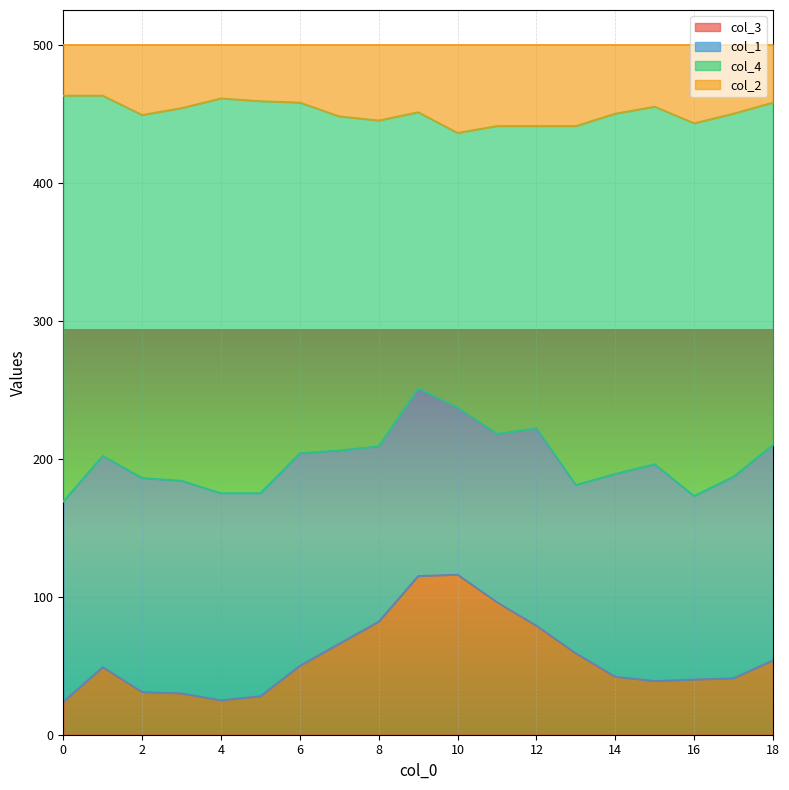

True or false: col_2 has more than 2 interior local peaks.

True